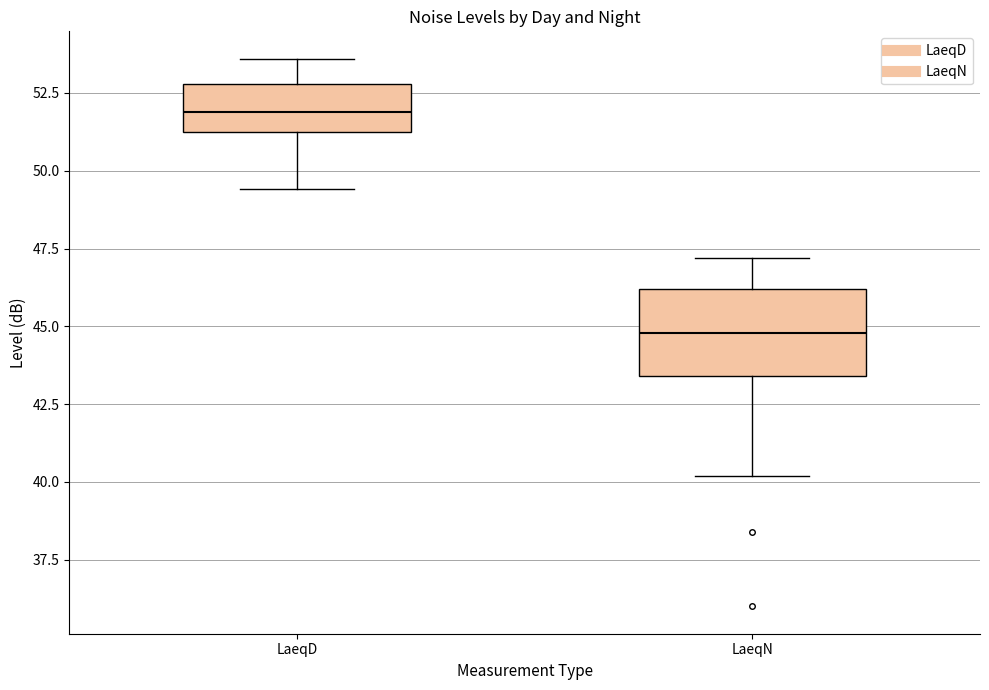

Which box has the lowest median line?

LaeqN